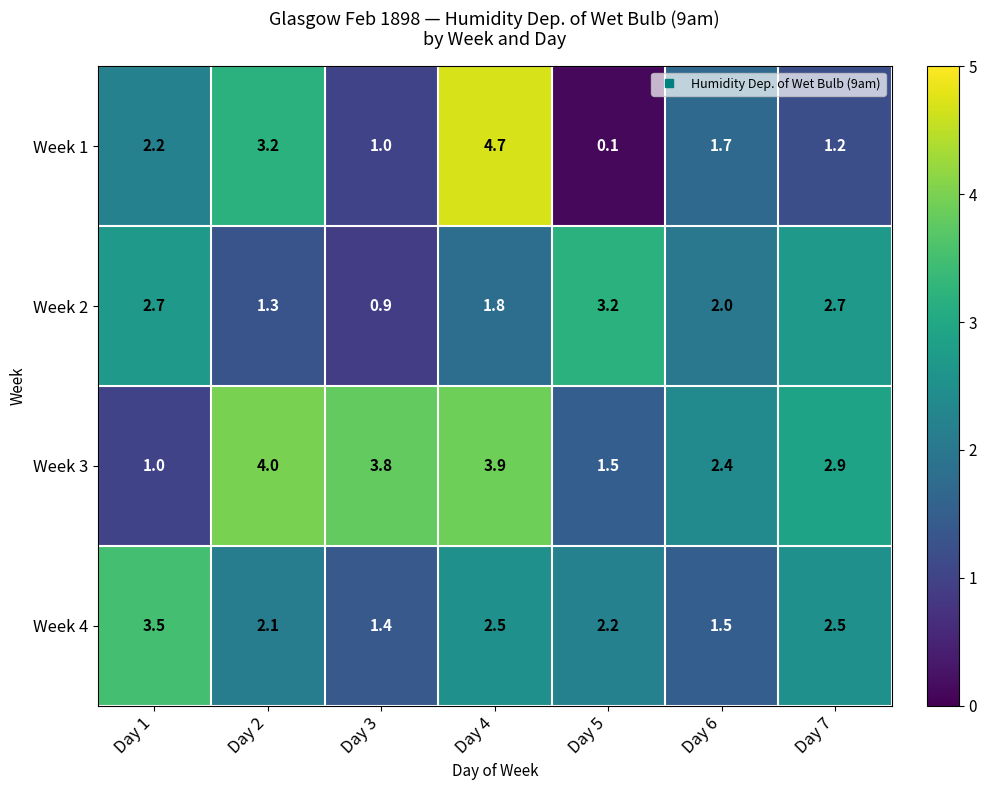

What is the sum of the Week 3 values at Day 2 and Day 5?

5.5